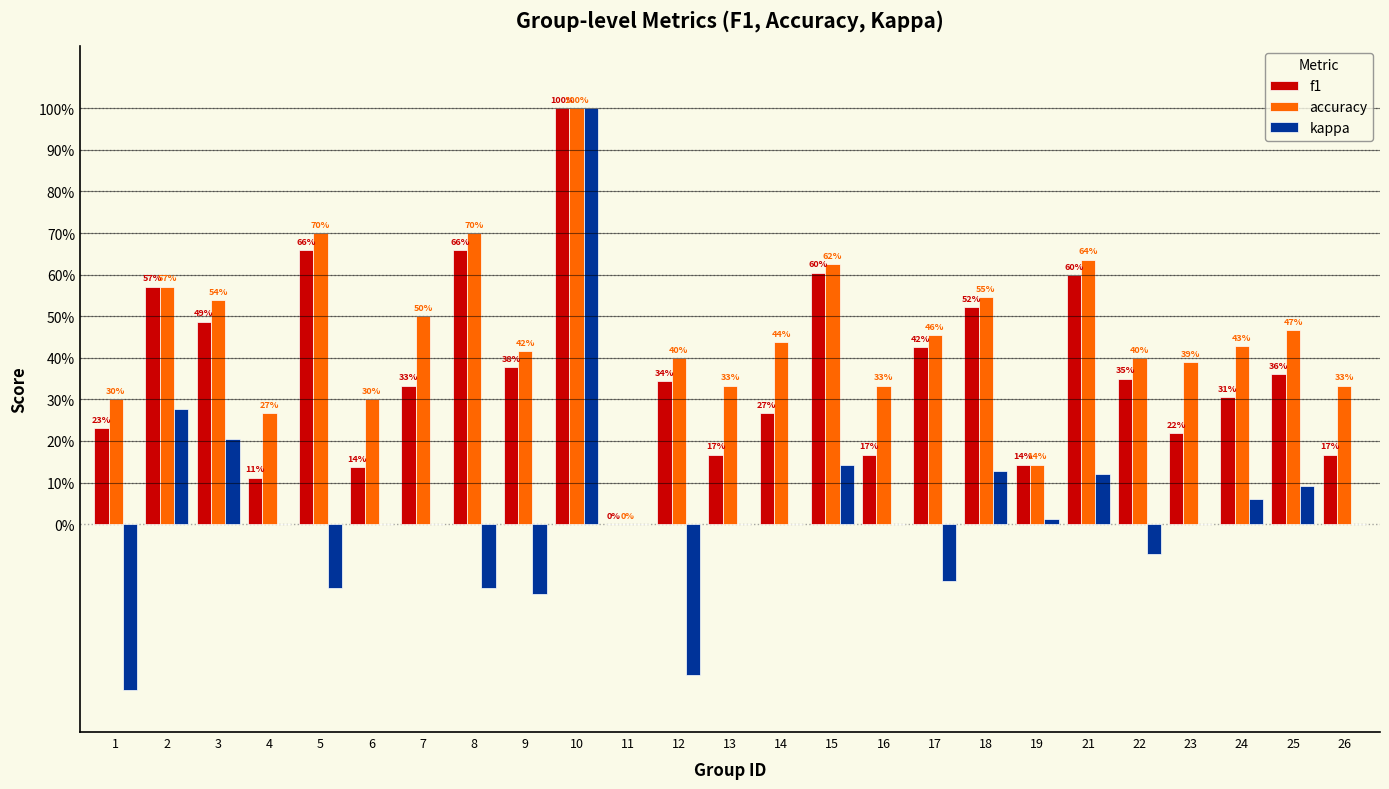

How many negative values does the kappa series have?

7